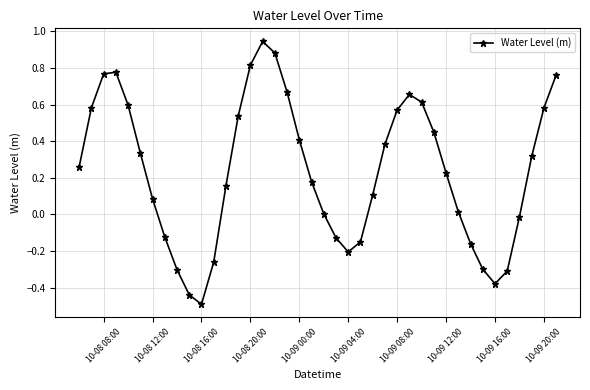

How many series are shown in this chart?

1